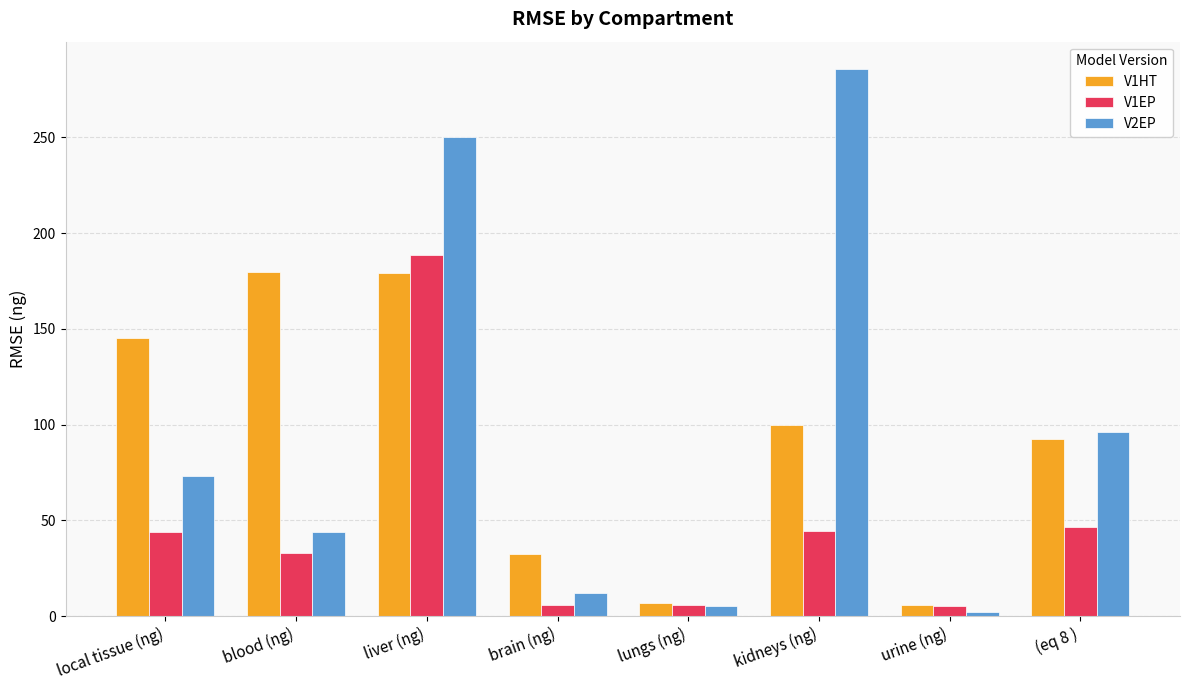

What is the difference between the maximum and minimum values in the V1HT series?

174.2